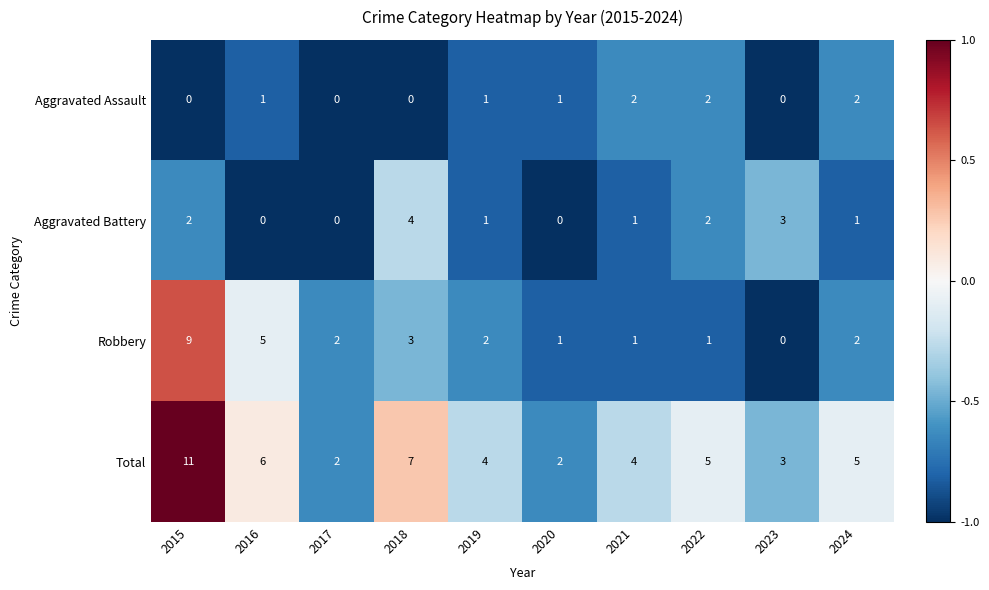

How many Aggravated Battery values are between 0 and 2?

8